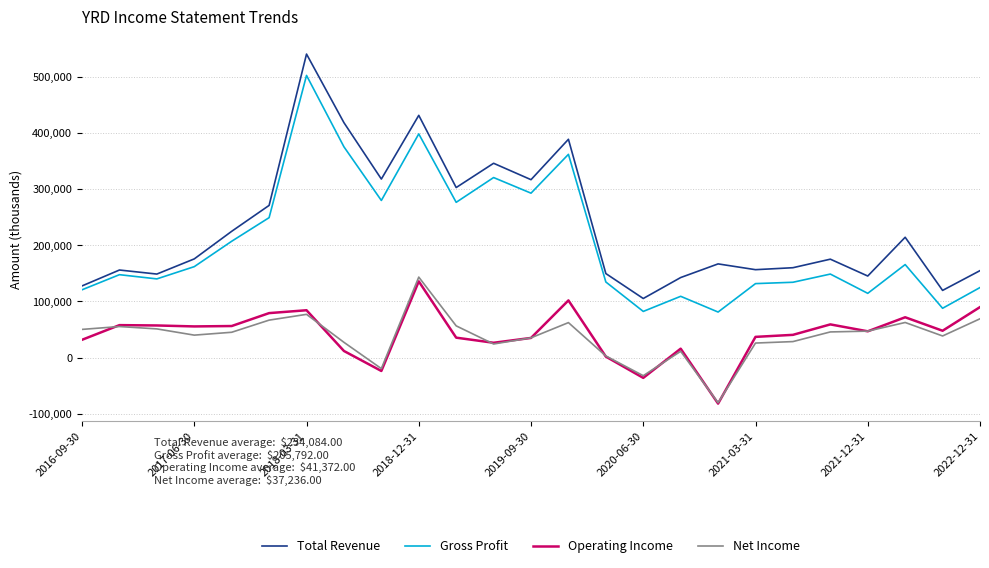

True or false: Operating Income and Gross Profit intersect in this chart.

False